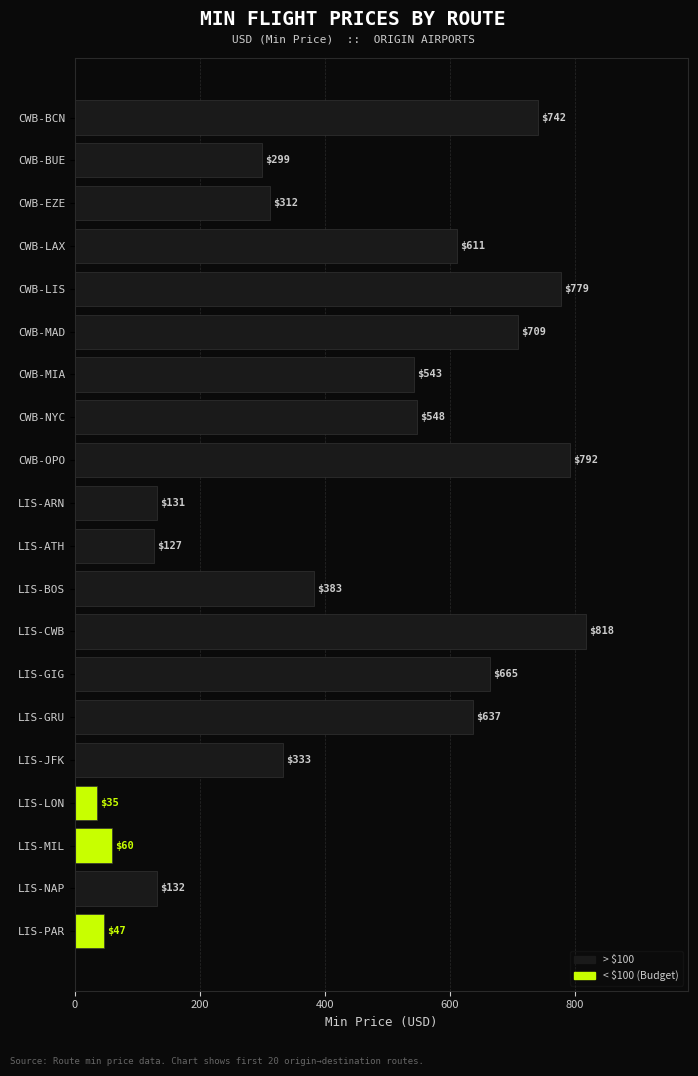

Reading top to bottom, list all the values displayed in this chart.

CWB-BCN=742	CWB-BUE=299	CWB-EZE=312	CWB-LAX=611	CWB-LIS=779	CWB-MAD=709	CWB-MIA=543	CWB-NYC=548	CWB-OPO=792	LIS-ARN=131	LIS-ATH=127	LIS-BOS=383	LIS-CWB=818	LIS-GIG=665	LIS-GRU=637	LIS-JFK=333	LIS-LON=35	LIS-MIL=60	LIS-NAP=132	LIS-PAR=47